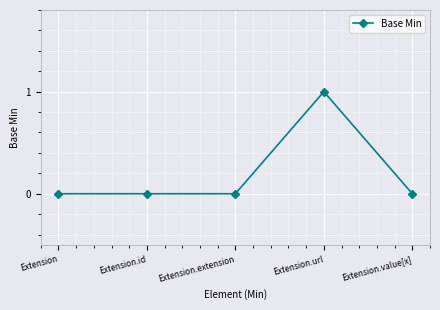

What is the greatest value displayed?

1